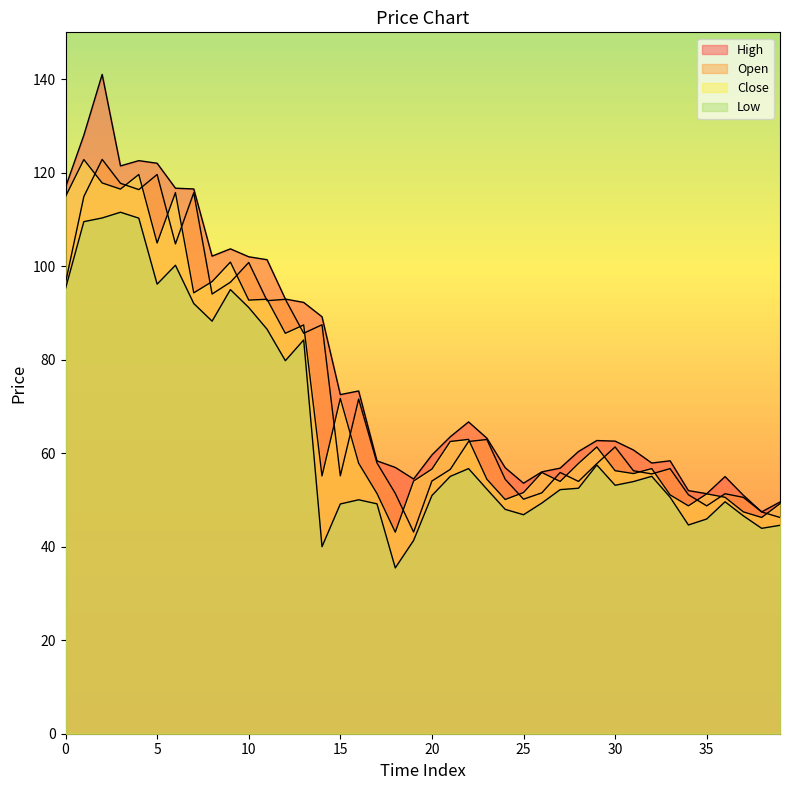

Reading left to right, list all the values displayed in this chart.

Open: 0=96.5	1=114.9	2=122.8	3=117.7	4=116.4	5=119.6	6=104.8	7=115.7	8=94.0	9=96.6	10=100.8	11=92.6	12=92.9	13=85.6	14=87.5	15=55.2	16=71.6	17=57.9	18=51.4	19=43.1	20=54.0	21=56.5	22=62.5	23=62.9	24=54.4	25=50.2	26=51.5	27=55.9	28=54.0	29=57.8	30=61.3	31=56.2	32=55.6	33=56.7	34=51.1	35=48.7	36=51.3	37=50.5	38=47.4	39=46.2
High: 0=116.9	1=128.0	2=141.0	3=121.4	4=122.6	5=122.0	6=116.7	7=116.5	8=102.1	9=103.7	10=102.0	11=101.4	12=93.0	13=92.2	14=89.2	15=72.5	16=73.3	17=58.4	18=57.0	19=54.5	20=59.6	21=63.5	22=66.7	23=63.2	24=56.9	25=53.6	26=56.0	27=56.8	28=60.4	29=62.7	30=62.6	31=60.7	32=57.9	33=58.4	34=52.0	35=51.3	36=55.0	37=51.0	38=47.4	39=49.6
Low: 0=95.2	1=109.5	2=110.3	3=111.5	4=110.3	5=96.1	6=100.2	7=92.0	8=88.2	9=95.0	10=91.2	11=86.5	12=79.8	13=84.2	14=40.0	15=49.1	16=50.0	17=49.2	18=35.5	19=41.3	20=50.9	21=55.0	22=56.7	23=52.3	24=48.0	25=46.8	26=49.3	27=52.2	28=52.5	29=57.5	30=53.1	31=53.9	32=55.0	33=50.6	34=44.6	35=45.9	36=49.6	37=46.6	38=43.9	39=44.6
Close: 0=114.9	1=122.8	2=117.8	3=116.5	4=119.6	5=104.9	6=115.7	7=94.3	8=96.7	9=100.9	10=92.7	11=92.9	12=85.6	13=87.4	14=55.1	15=71.7	16=57.9	17=51.4	18=43.1	19=54.0	20=56.6	21=62.5	22=62.9	23=54.4	24=50.1	25=51.6	26=55.9	27=54.0	28=57.8	29=61.3	30=56.2	31=55.6	32=56.7	33=51.1	34=48.7	35=51.3	36=50.6	37=47.4	38=46.2	39=49.2